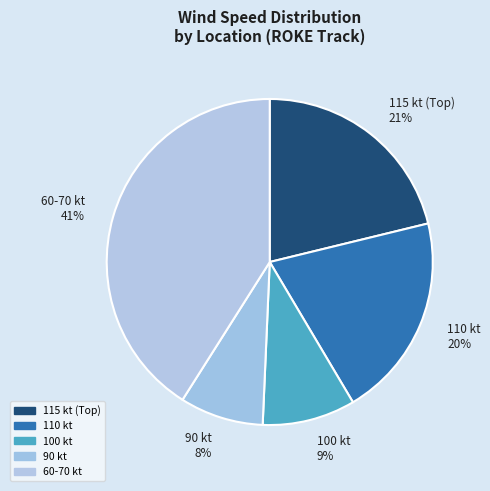

The 90 kt 8% slice represents 8% of the pie. True or false?

True